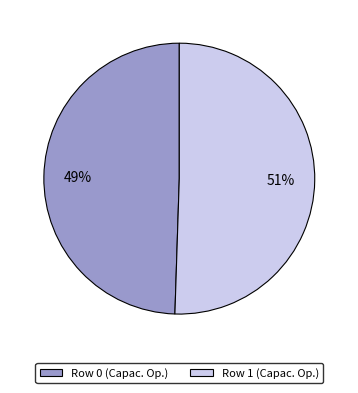

What is the largest slice in the pie chart?

Row 1